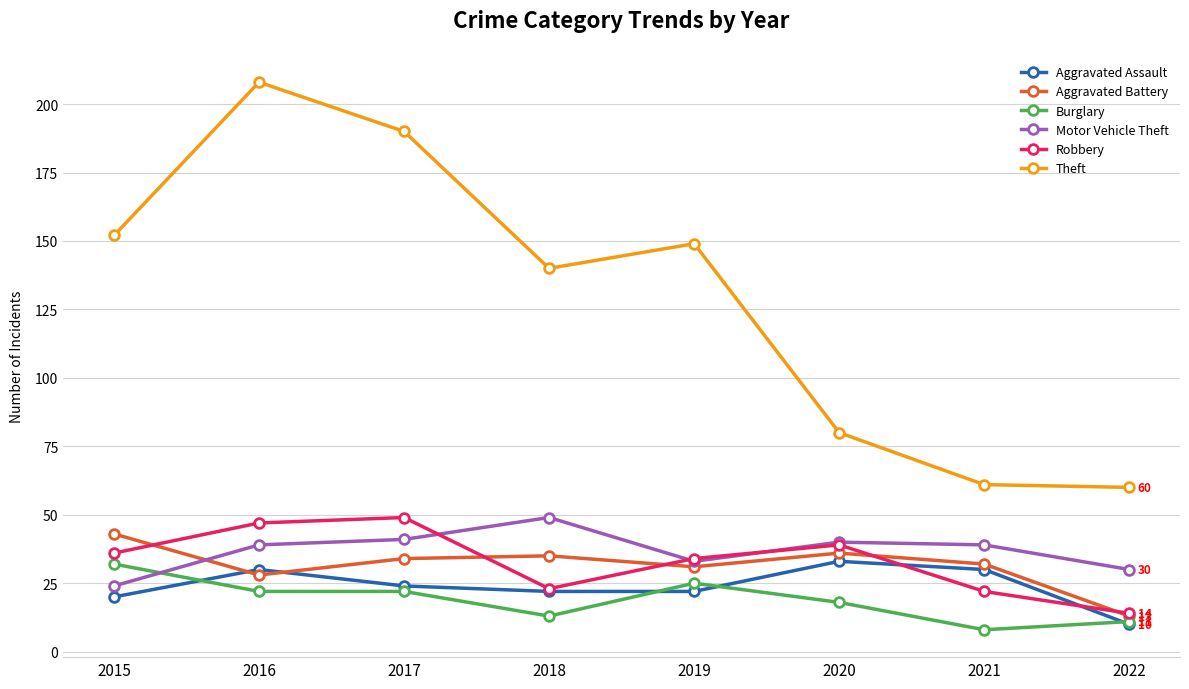

True or false: Motor Vehicle Theft and Aggravated Assault intersect in this chart.

False